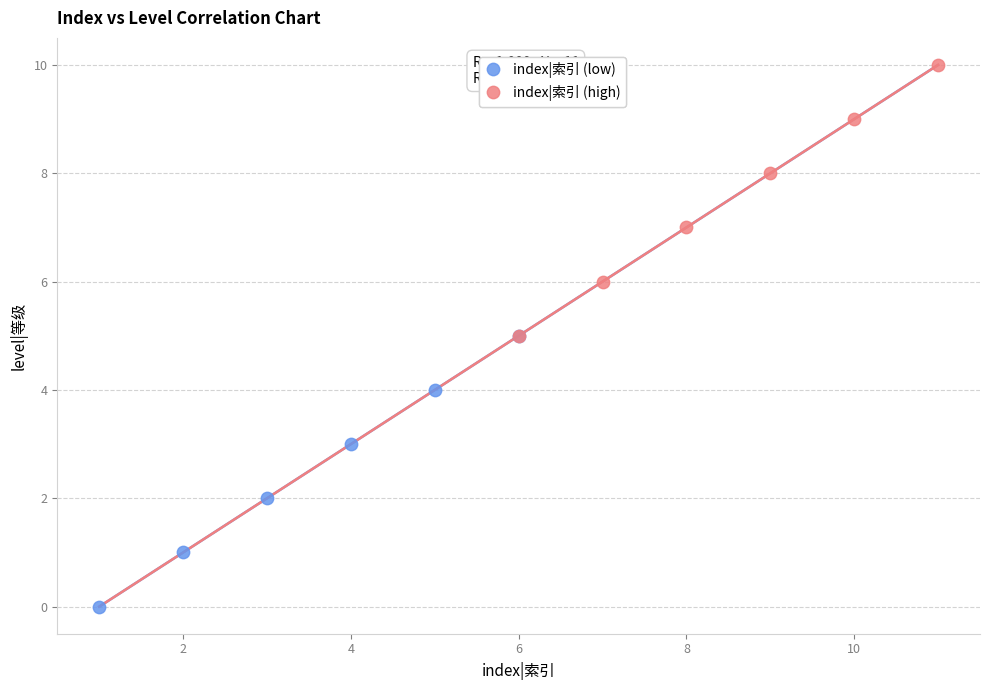

Which series contains the highest Y value?

index|索引 (high)